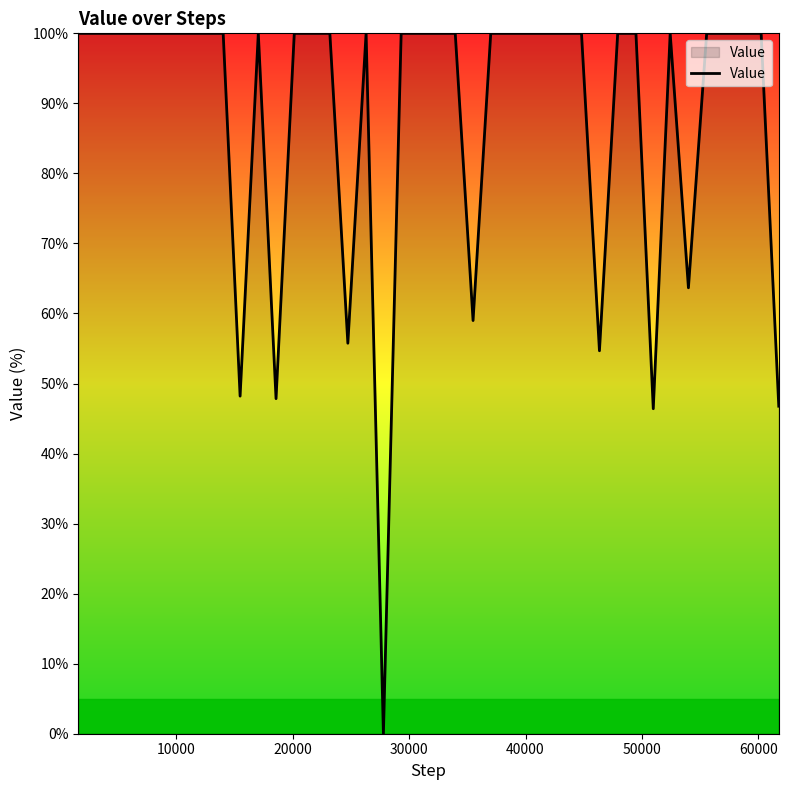

What is the maximum value shown in the chart?

100.0